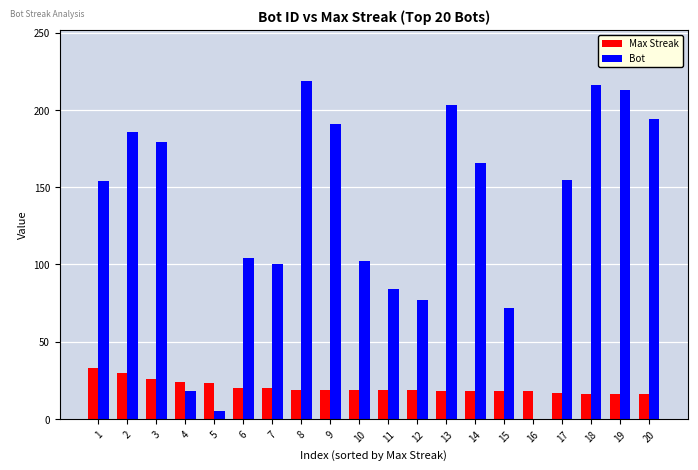

What is the sum of the Max Streak values at 13 and 10?

37